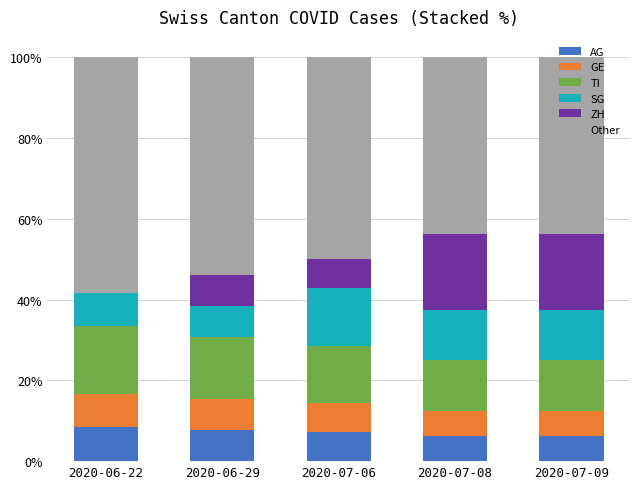

True or false: AG has a value of 8.3 at 2020-06-22.

True